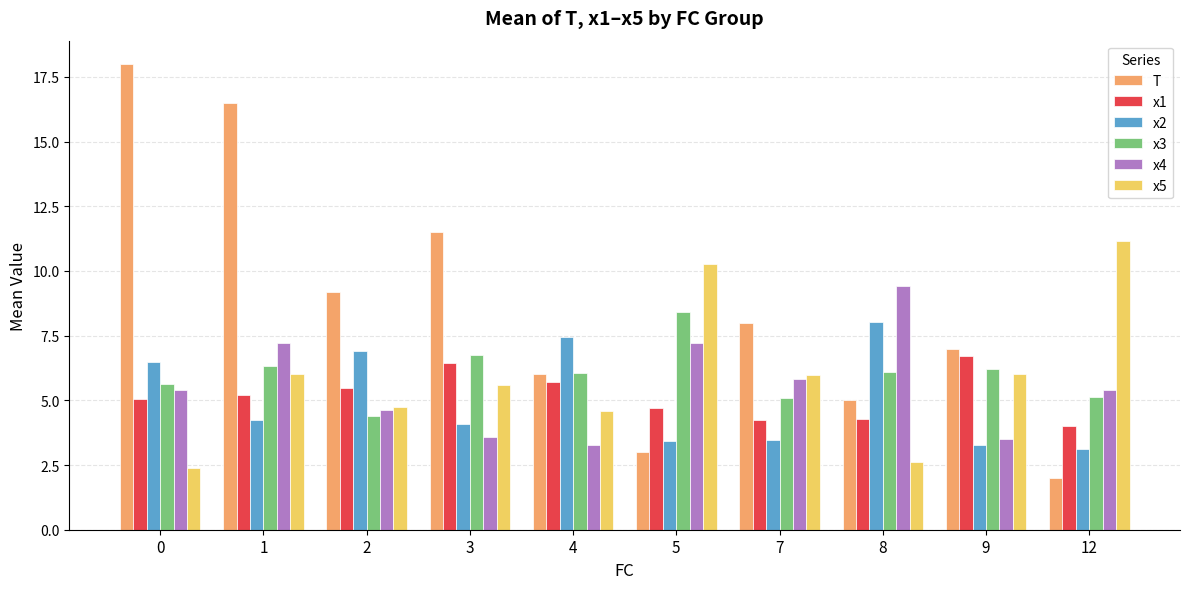

The value of x2 at 12 is 3.1. True or false?

True